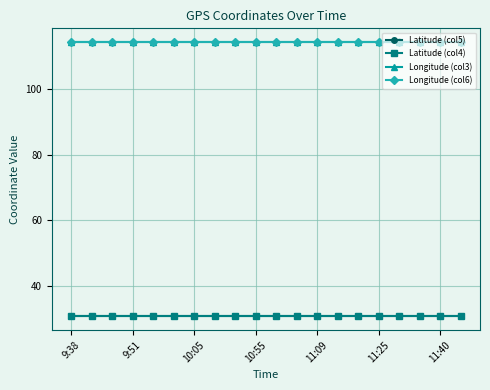

What is the maximum value for Longitude (col3)?

114.4